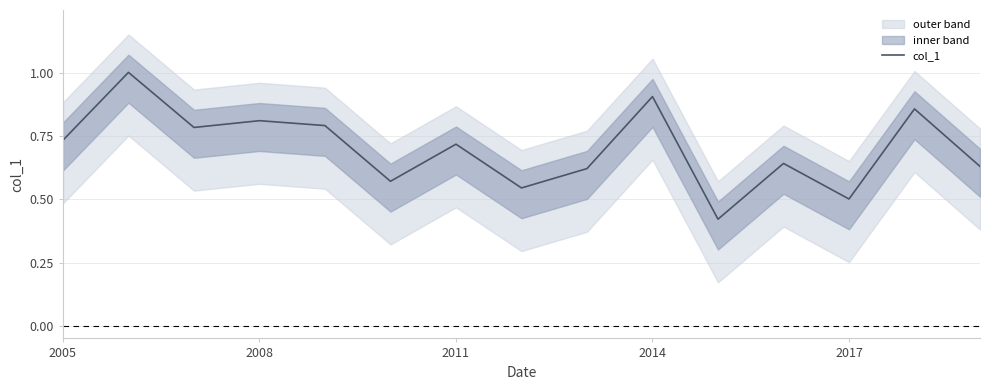

At which category does the chart reach its minimum across all series?

10